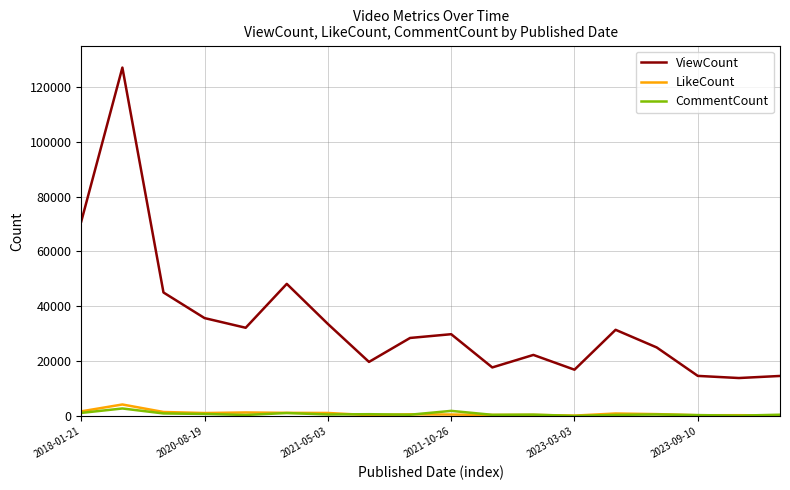

Which series has the widest spread of values?

ViewCount